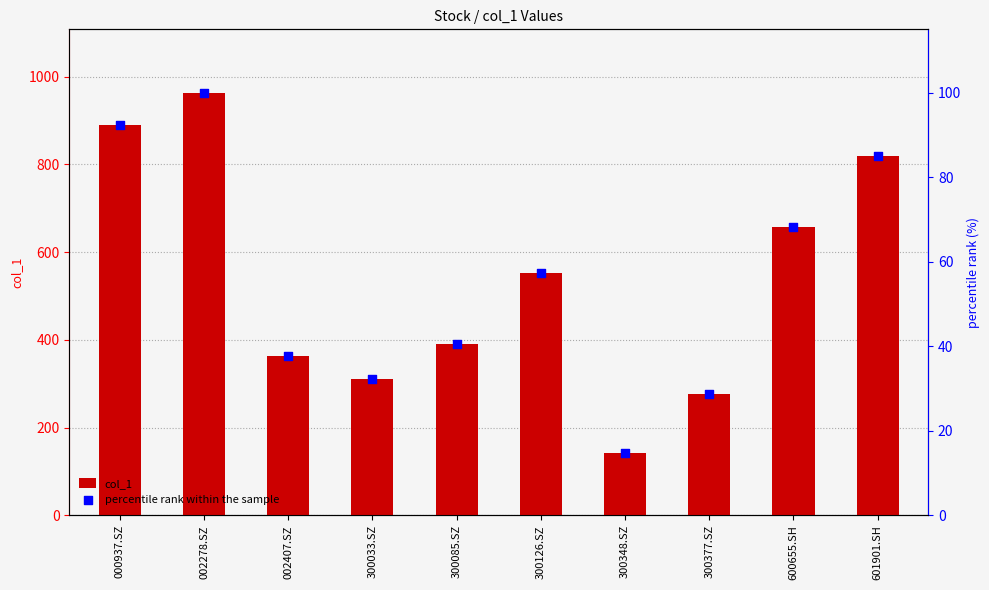

At which category is the sum across all series the highest?

002278.SZ